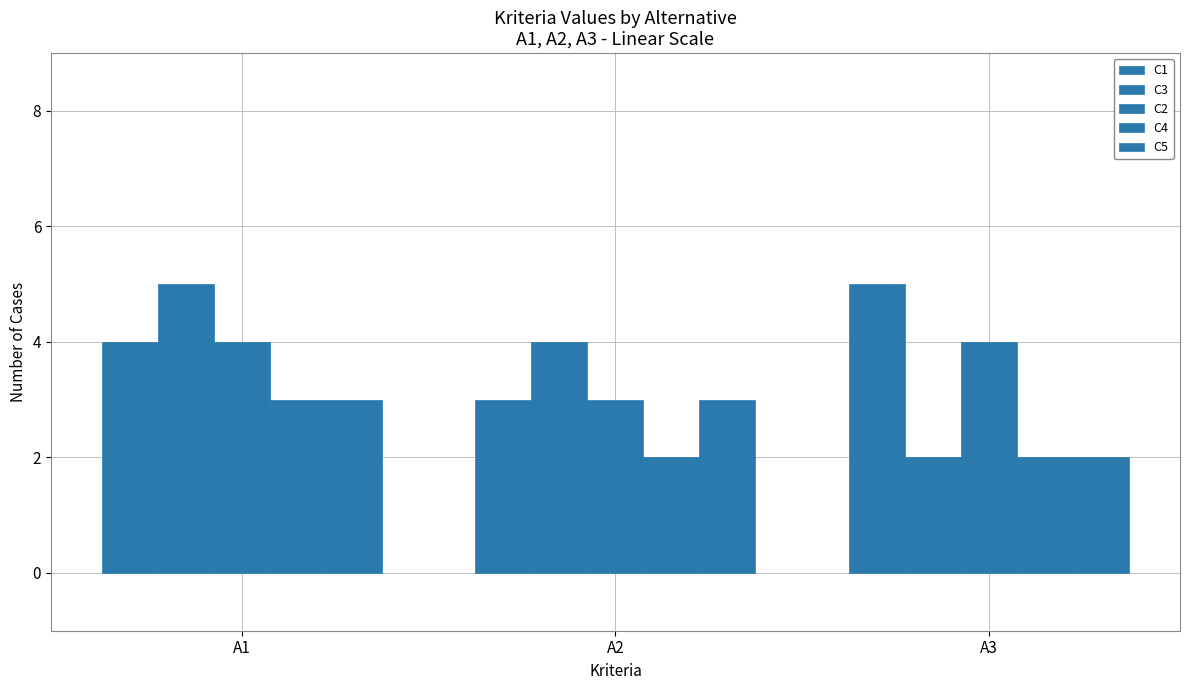

Reading left to right, what are all the values shown in this chart?

C1: A1=4	A2=3	A3=5
C3: A1=5	A2=4	A3=2
C2: A1=4	A2=3	A3=4
C4: A1=3	A2=2	A3=2
C5: A1=3	A2=3	A3=2